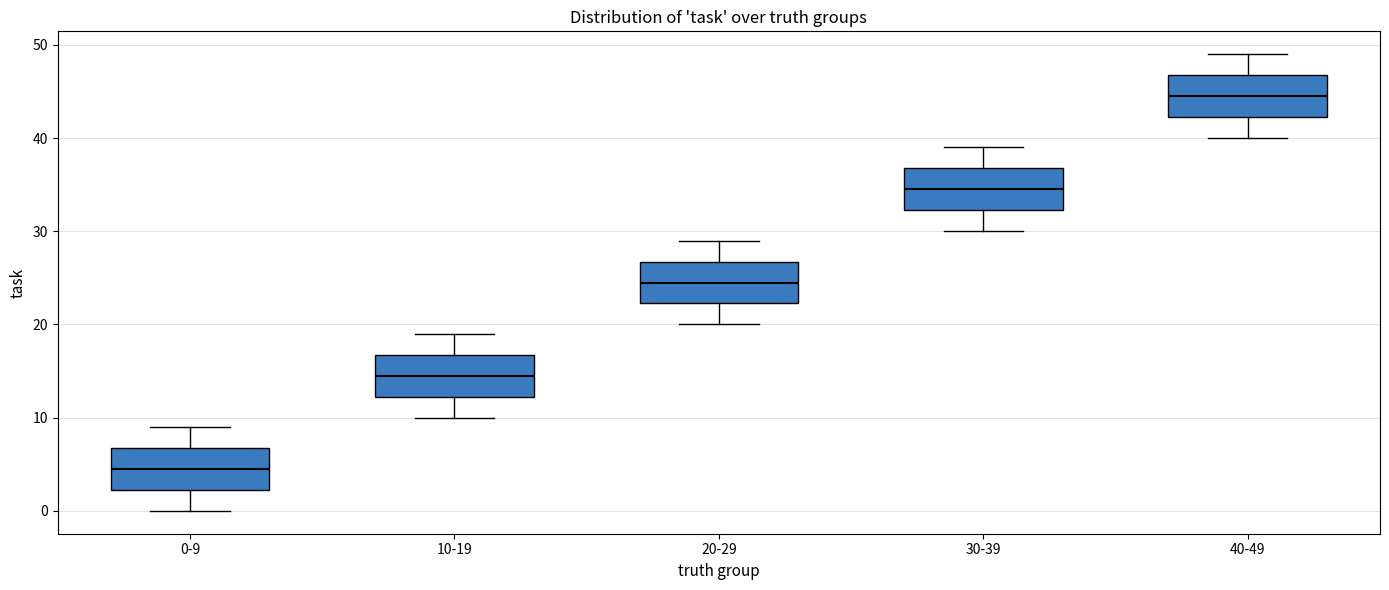

Which box's median line is the highest?

40-49